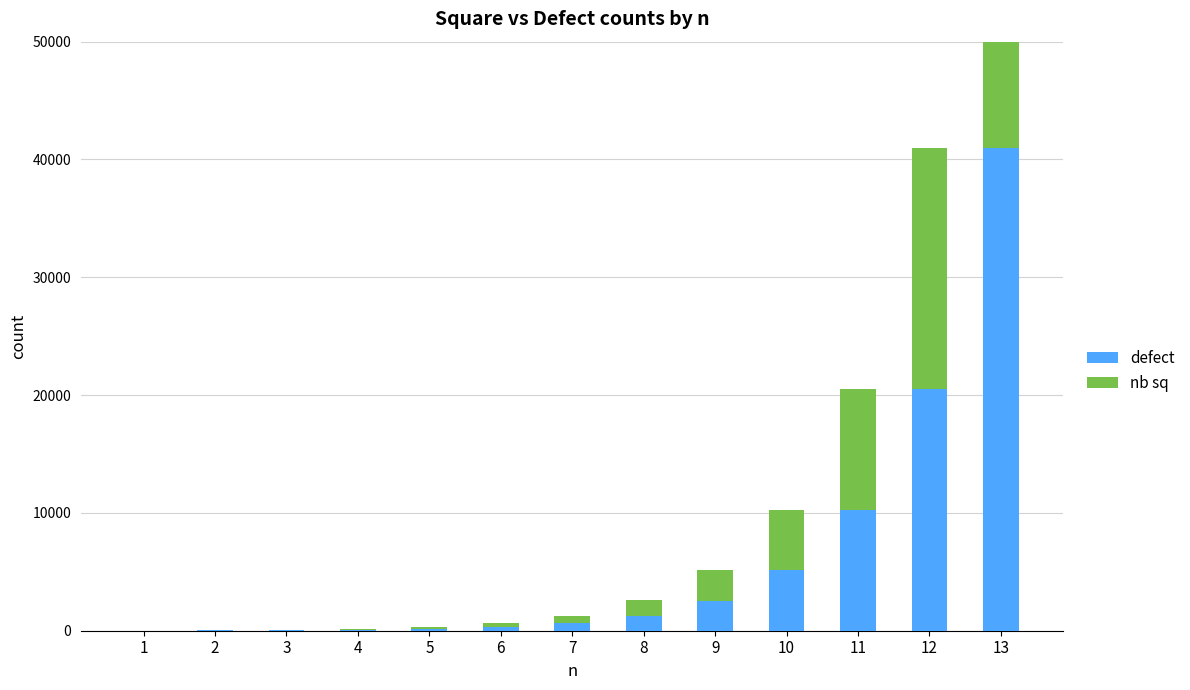

How many series are shown in this chart?

2